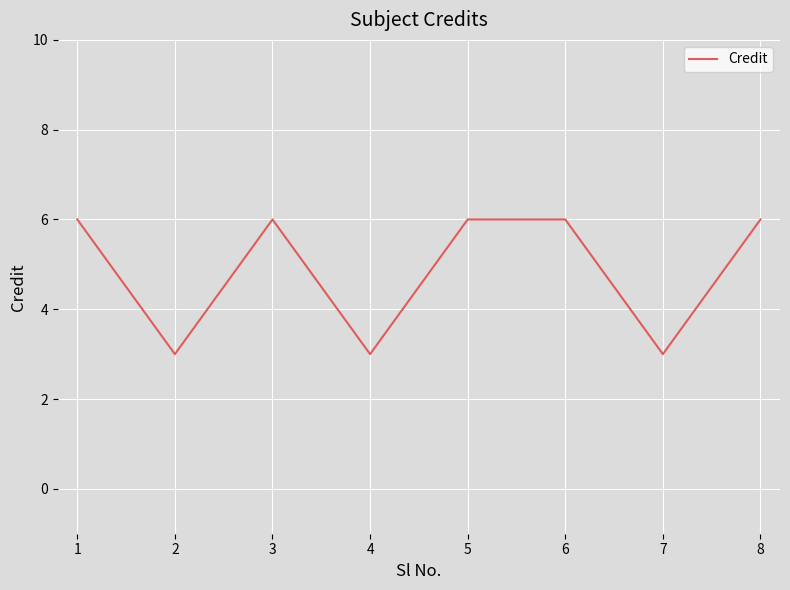

The value at 6 is 9. True or false?

False